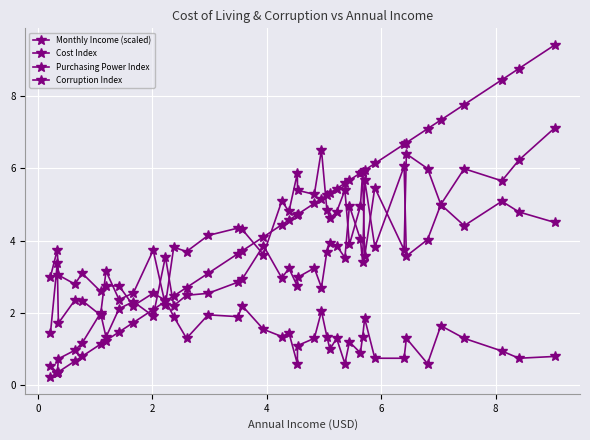

What is the sum of all Purchasing Power Index values?

126.2